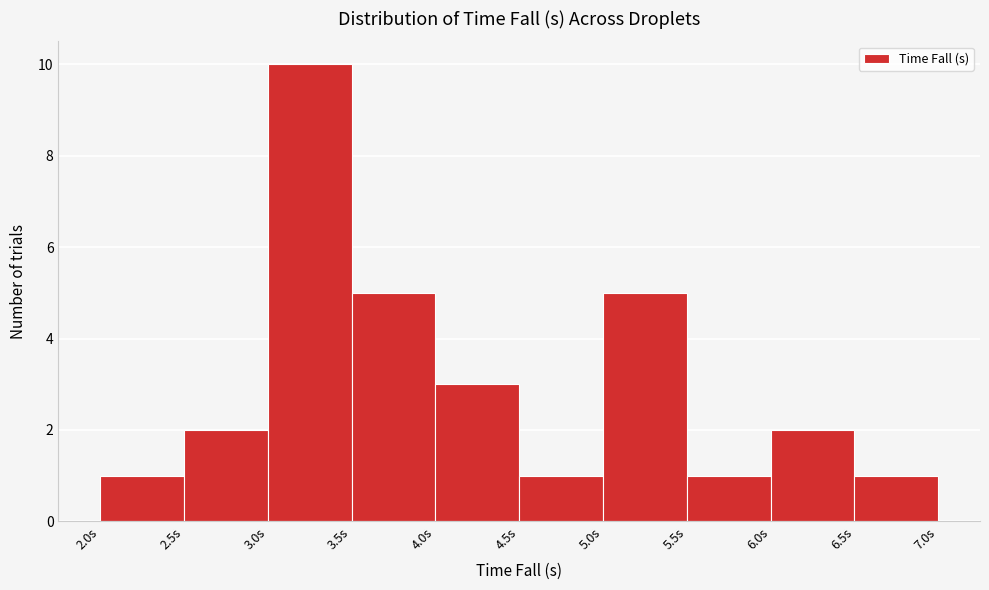

Reading left to right, list every bar in this chart as the range it spans on the x-axis followed by its height. The values are not printed on the chart, so give them approximately, as read against the axis.

2.0 to 2.5: 1
2.5 to 3.0: 2
3.0 to 3.5: 10
3.5 to 4.0: 5
4.0 to 4.5: 3
4.5 to 5.0: 1
5.0 to 5.5: 5
5.5 to 6.0: 1
6.0 to 6.5: 2
6.5 to 7.0: 1